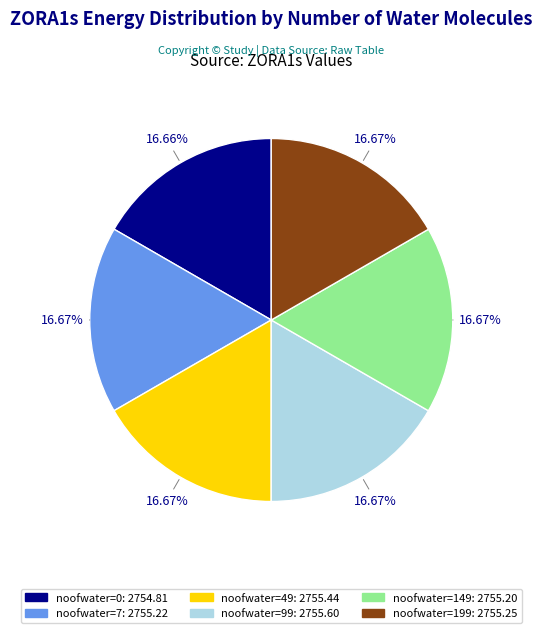

Is there any slice that represents more than half of the pie?

No